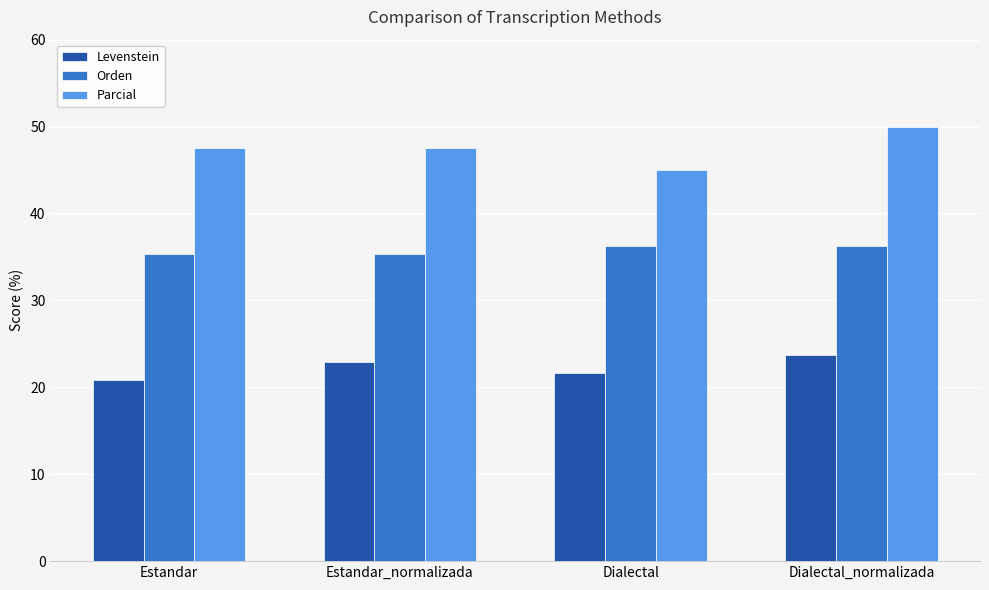

How many data points does each series have?

4